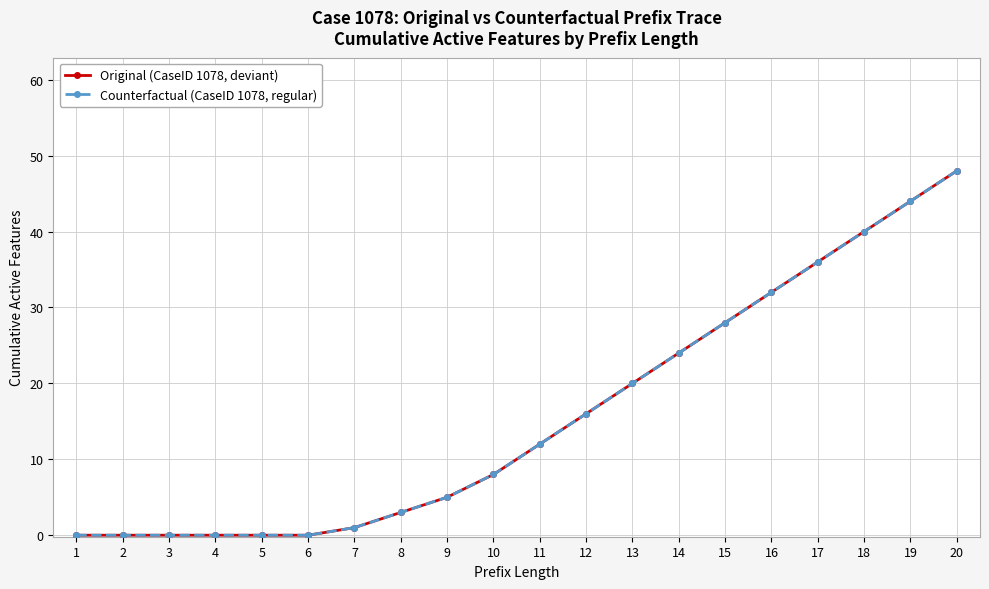

Is this an area chart (filled region under the line)?

No